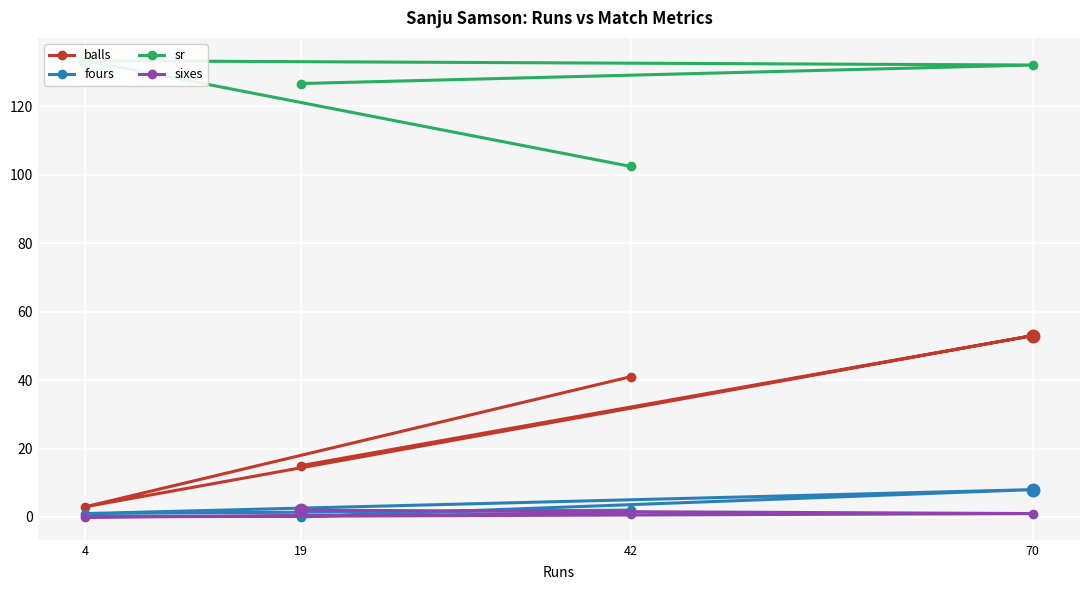

Reading left to right, list all the values displayed in this chart.

balls: 19=15.0	70=53.0	4=3.0	42=41.0
fours: 19=0.0	70=8.0	4=1.0	42=2.0
sr: 19=126.7	70=132.1	4=133.3	42=102.4
sixes: 19=2.0	70=1.0	4=0.0	42=1.0